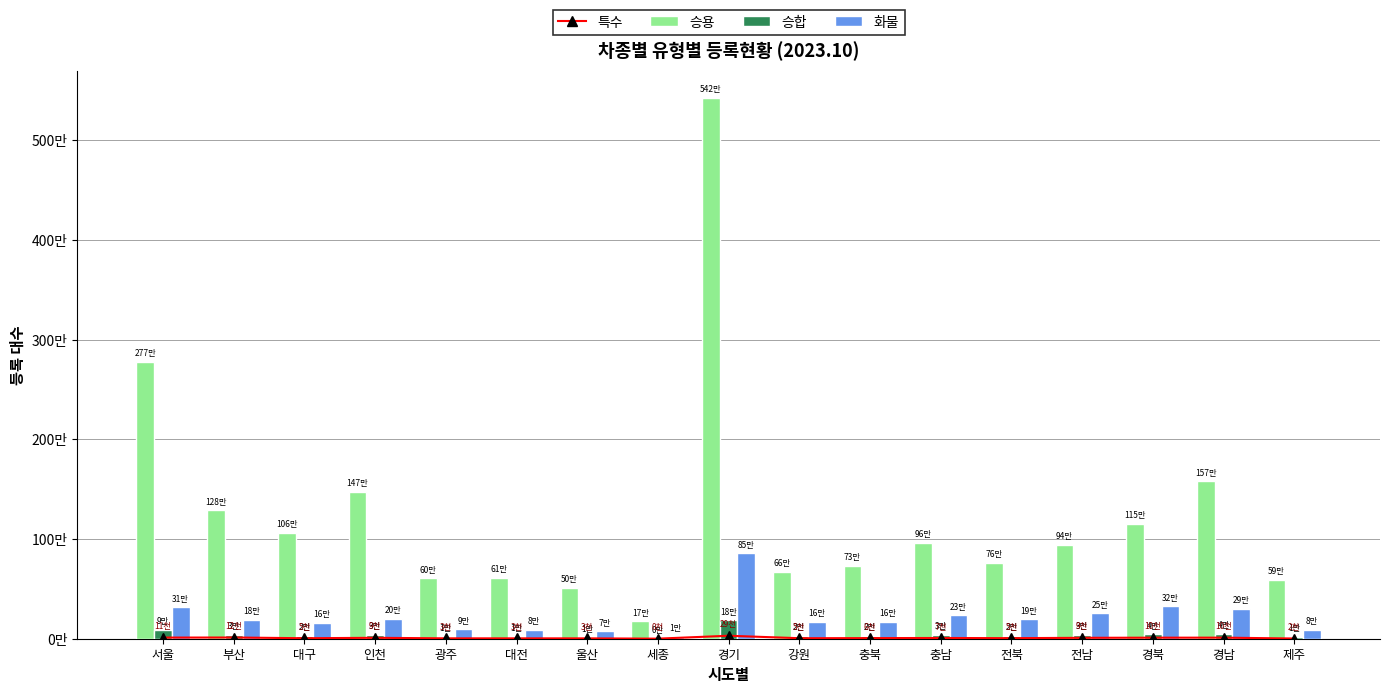

How many data points in 화물 are less than 186640?

8